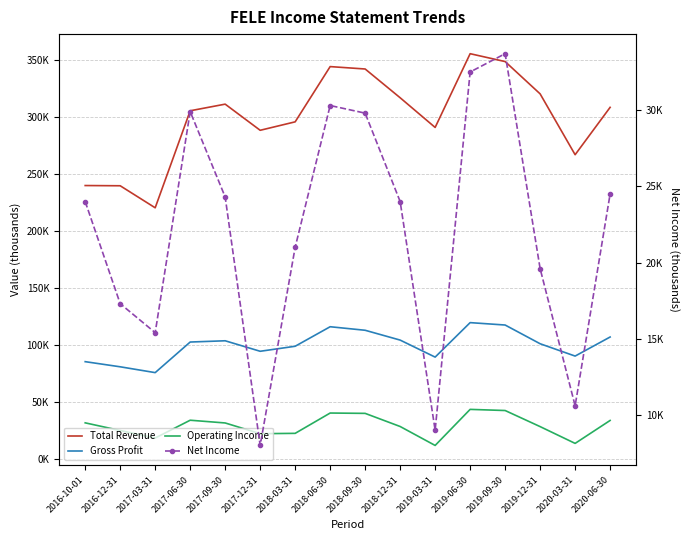

Rank the series at 2017-06-30 from highest to lowest value.

Total Revenue, Gross Profit, Operating Income, Net Income